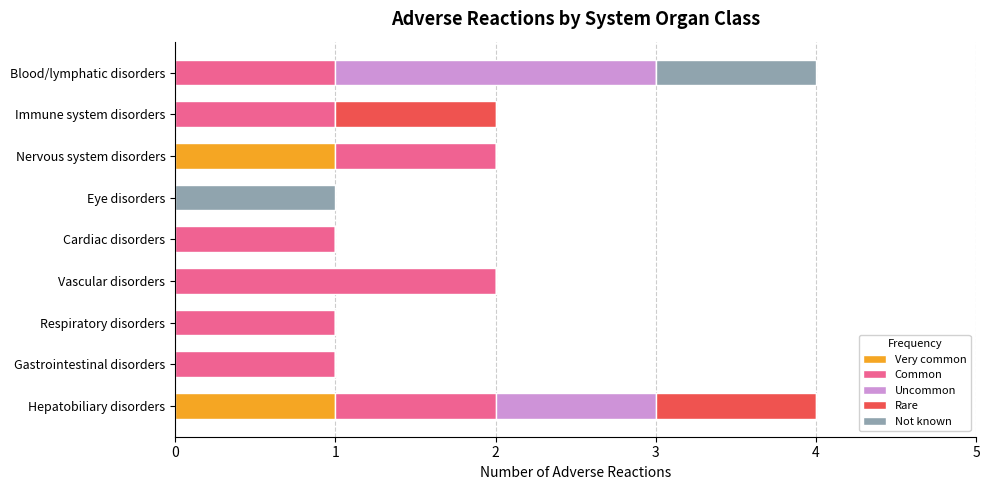

True or false: Very common has a value of 1 at Immune system disorders.

False